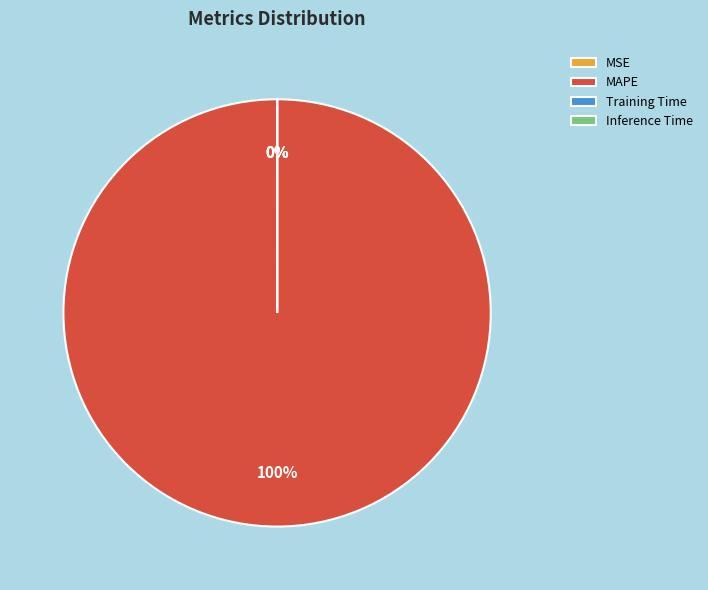

Which slice is the largest?

MAPE